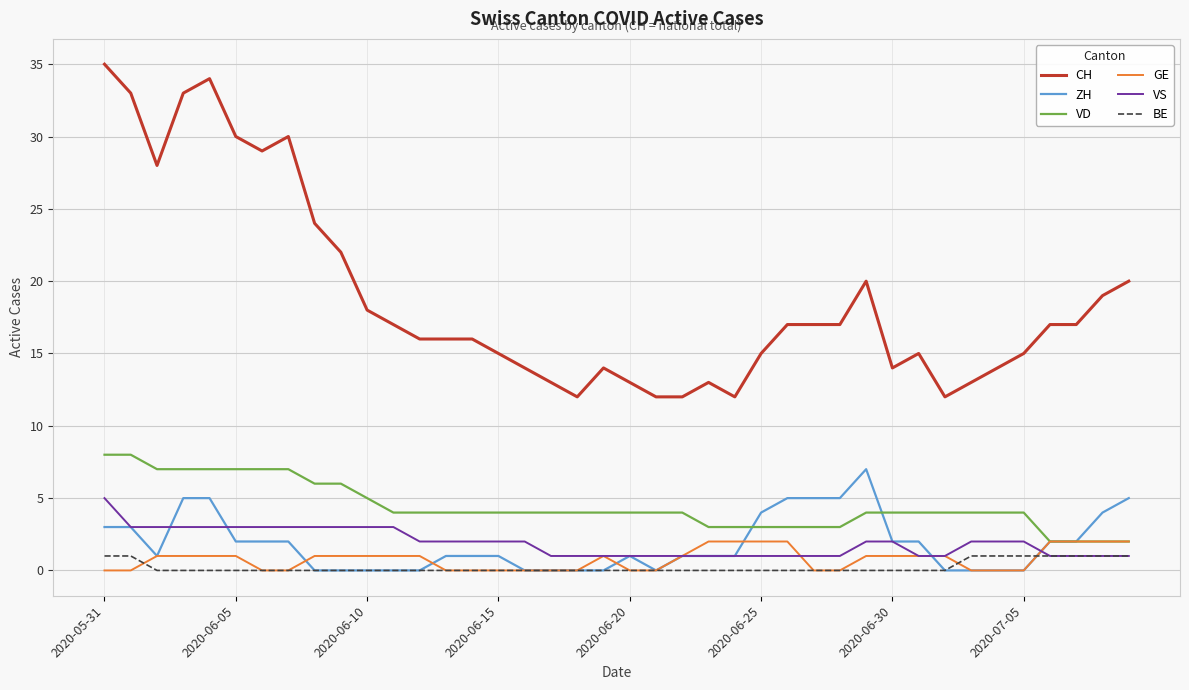

Which series has the largest total across all categories?

CH